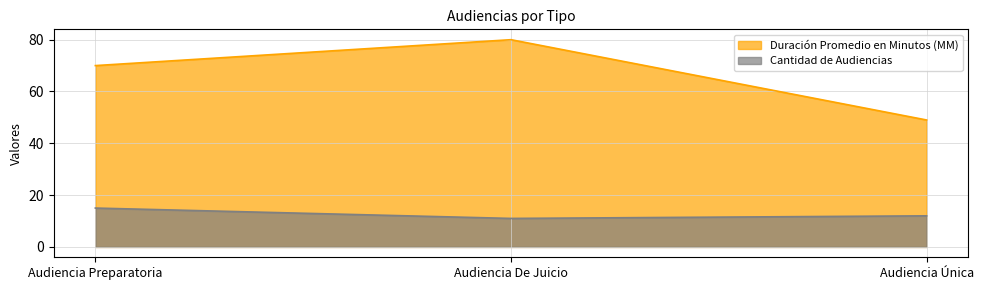

What is the maximum value shown in the chart?

80